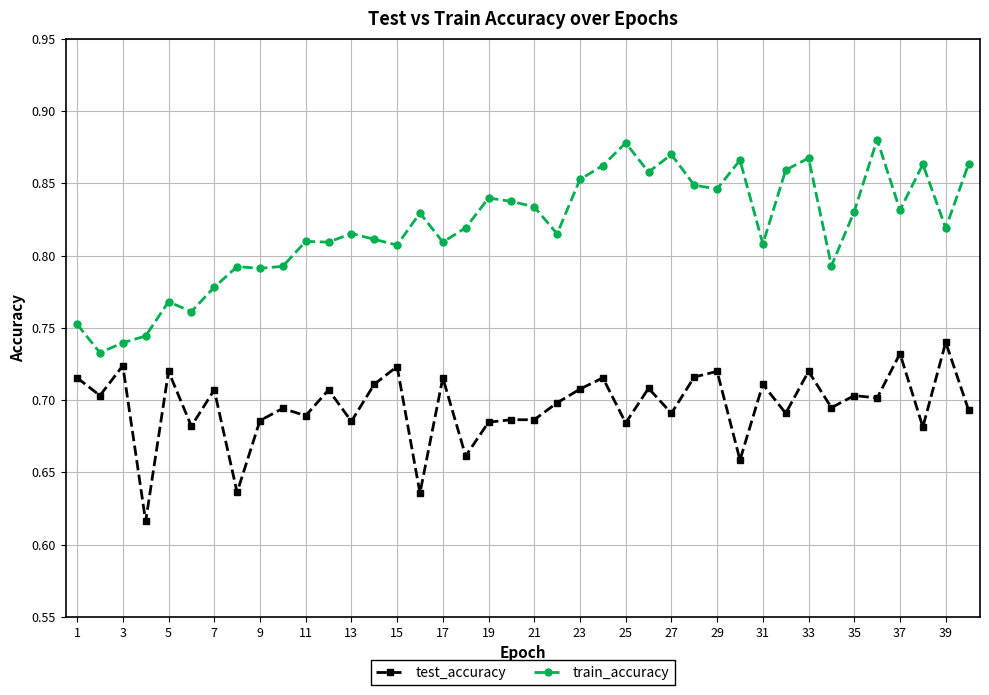

What is the difference between the maximum and minimum values in the train_accuracy series?

0.1